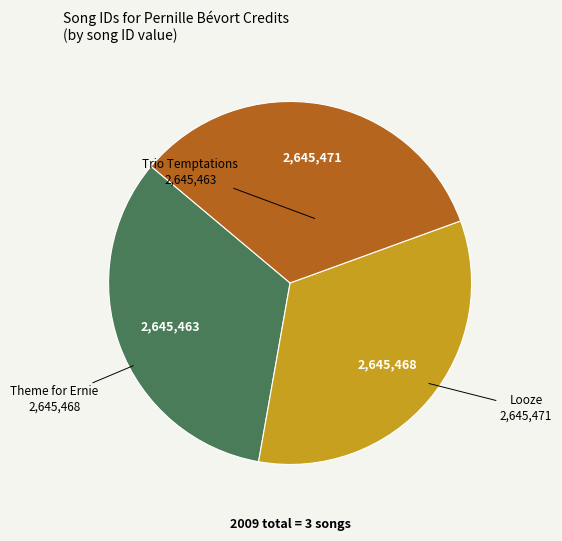

Is there any slice that represents more than half of the pie?

No